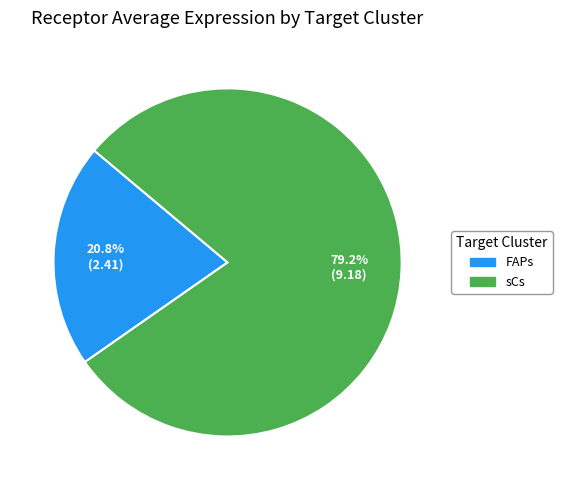

Do FAPs and sCs together represent more than half of the pie?

Yes